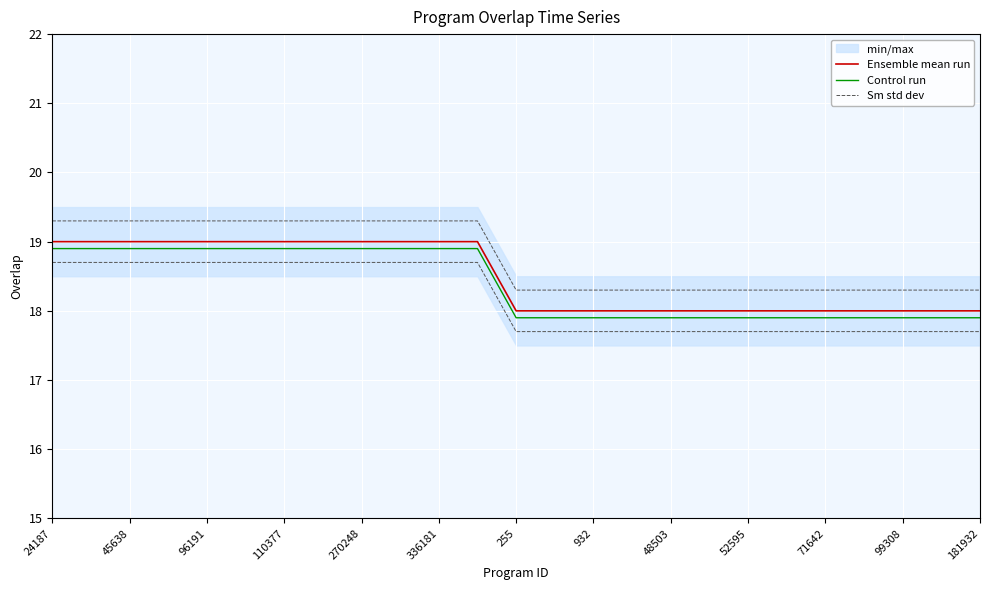

True or false: Ensemble mean run and Sm std dev intersect in this chart.

False